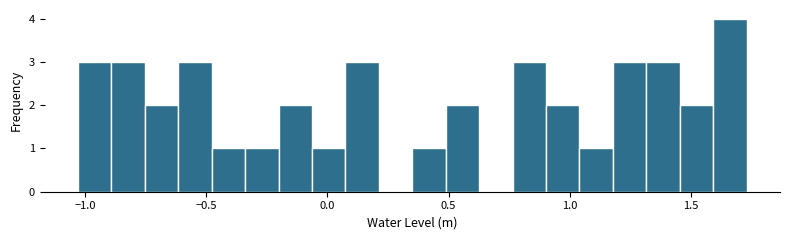

Read against the x-axis, roughly where is the centre of the tallest bar?

1.65